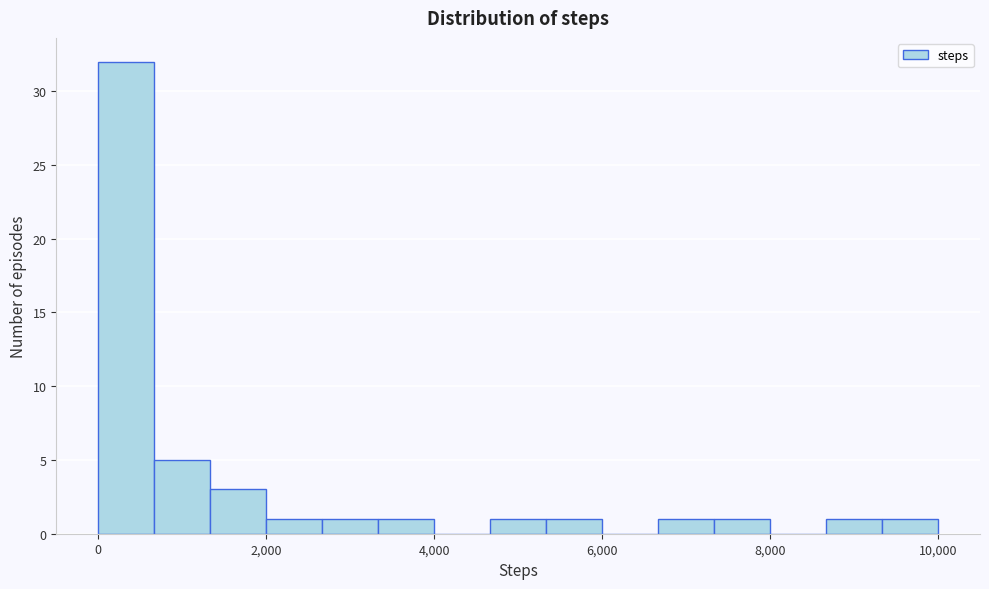

Around what value on the x-axis is the tallest bar? Give the approximate position of its centre, as read against the axis.

400